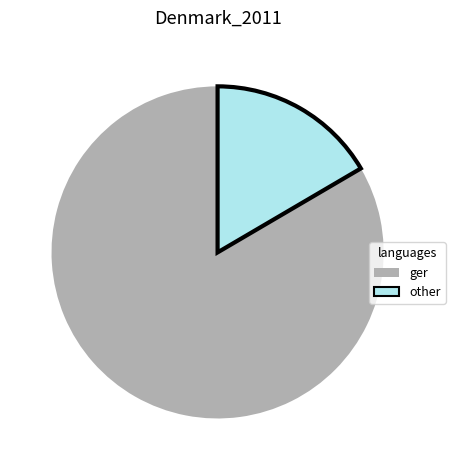

How many slices are in this pie chart?

2